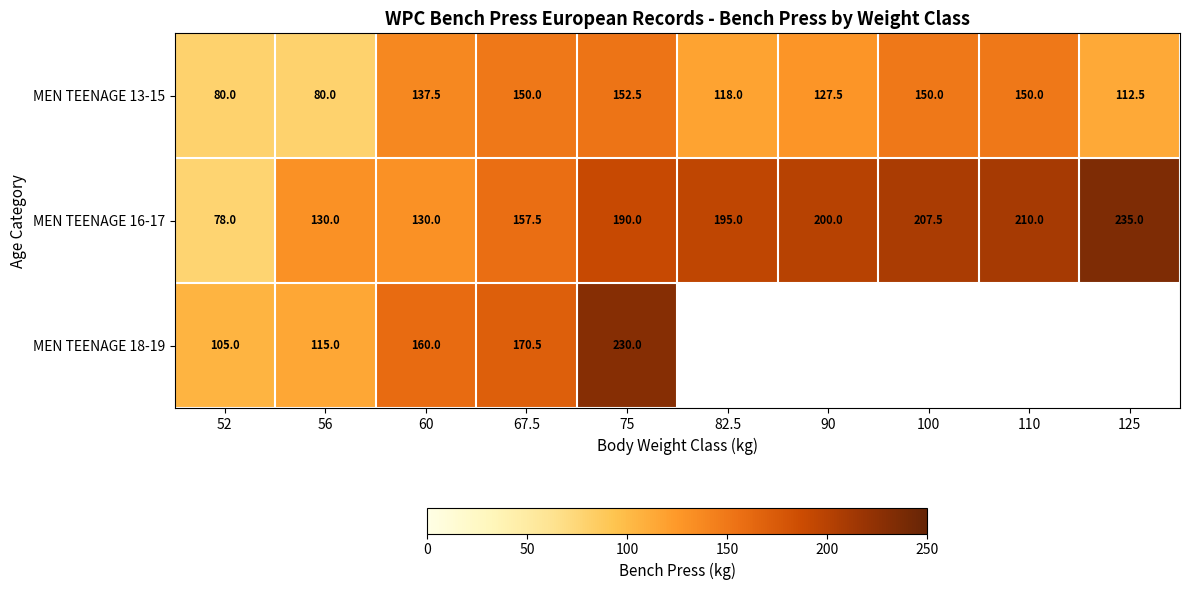

What is the average value of the MEN TEENAGE 16-17 series?

173.3